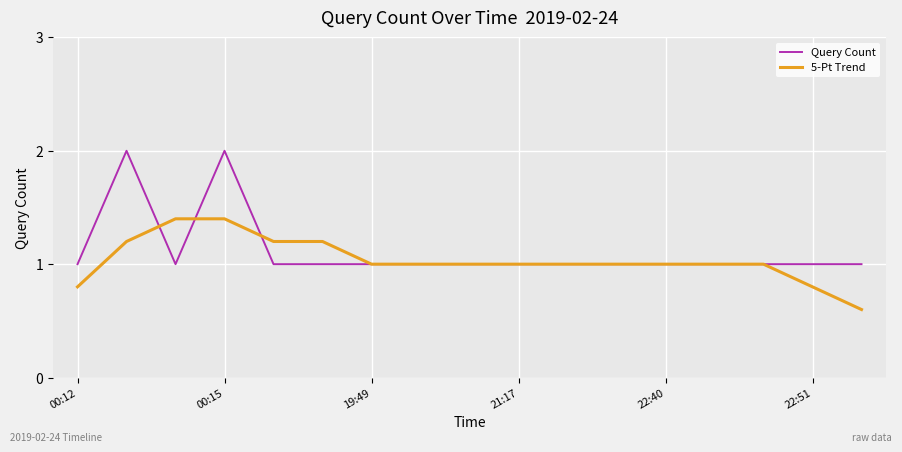

What is the lowest value of the 5-Pt Trend series?

0.6